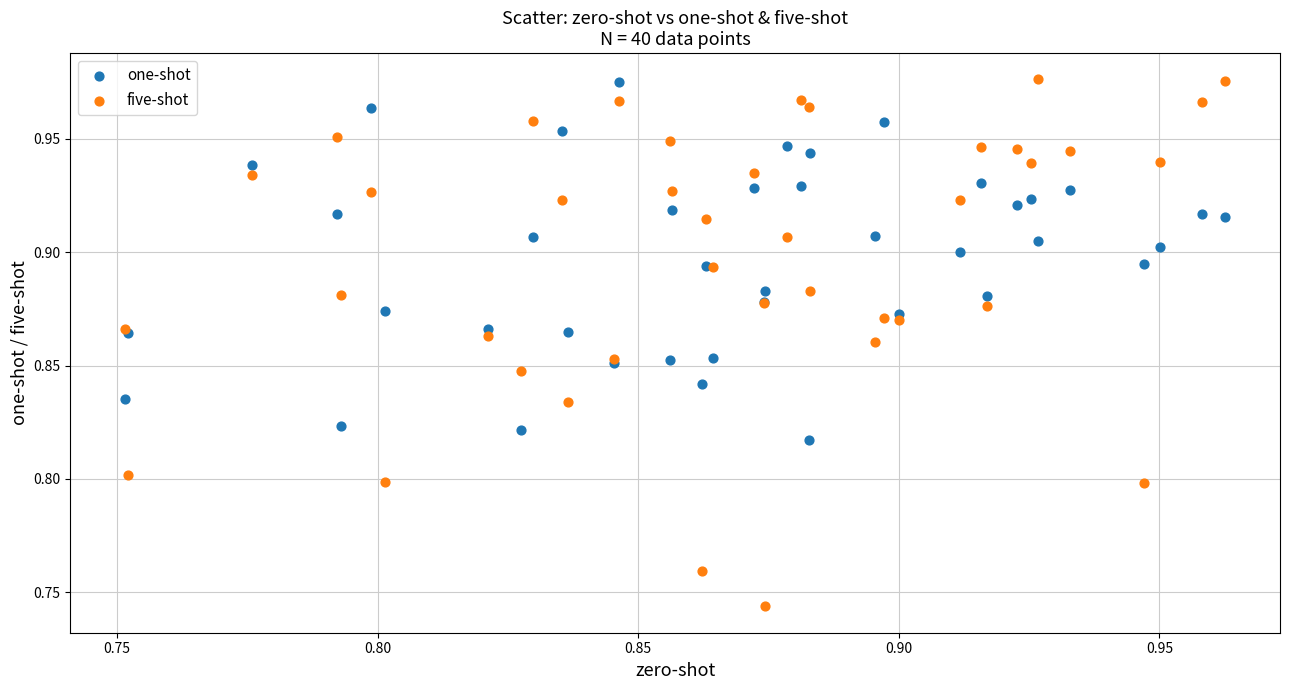

Which series contains the lowest Y value?

five-shot